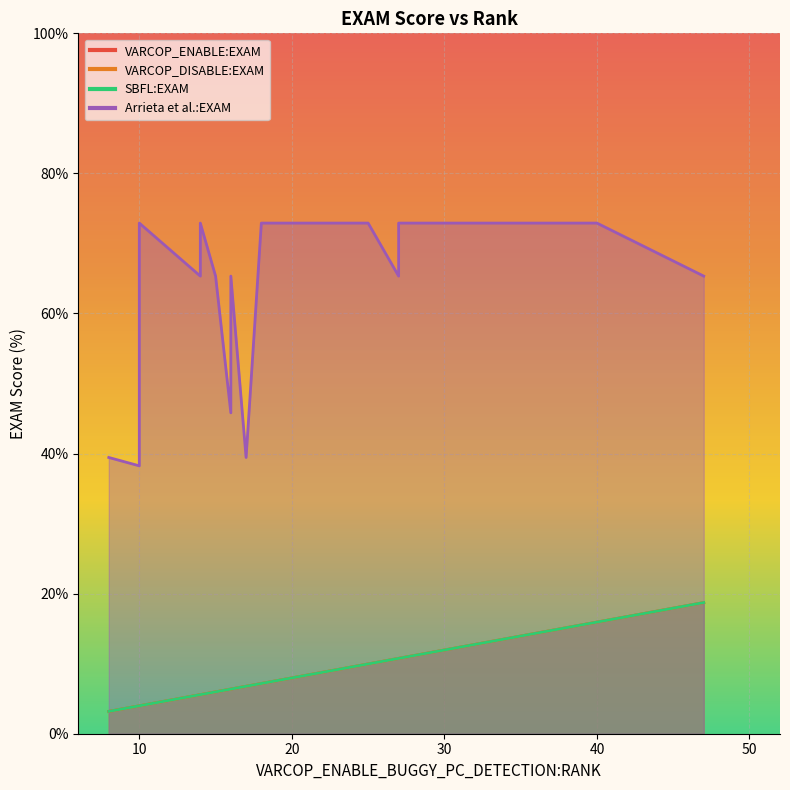

How many lines are shown in the chart?

4